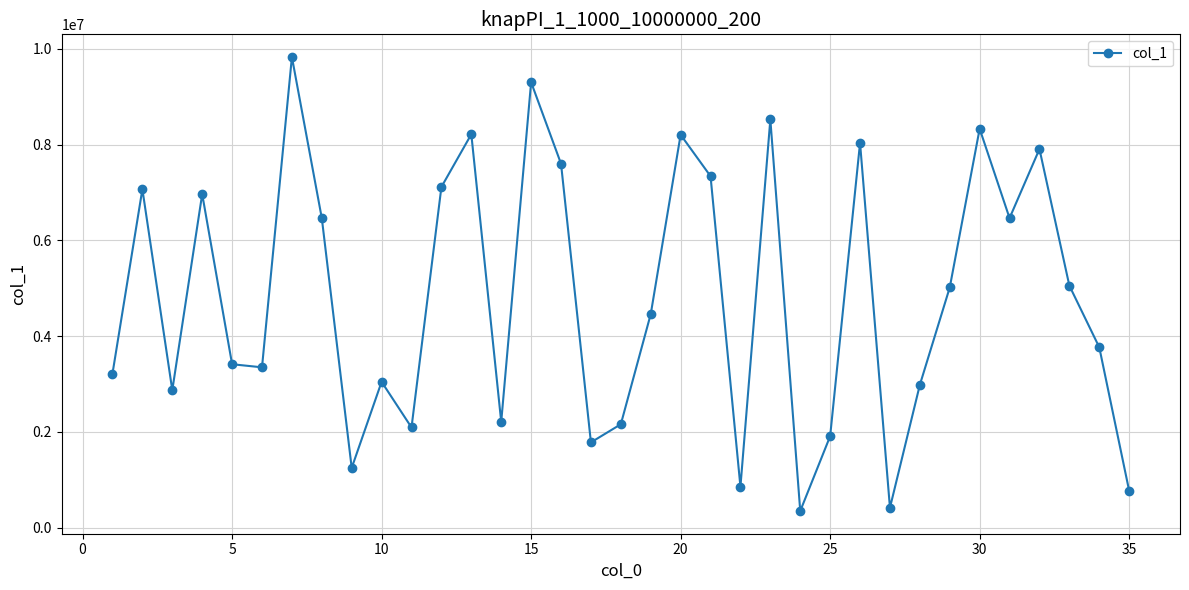

What is the smallest value displayed?

347321